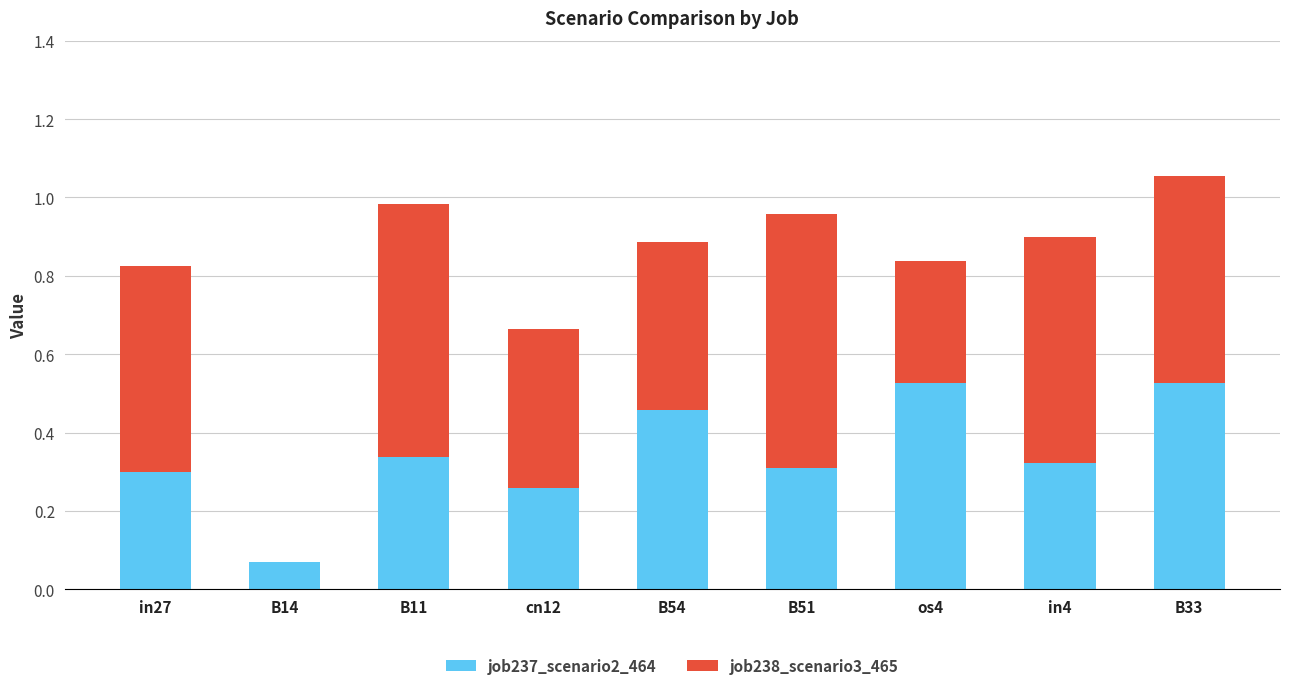

The value of job237_scenario2_464 at B11 is 0.3. True or false?

True